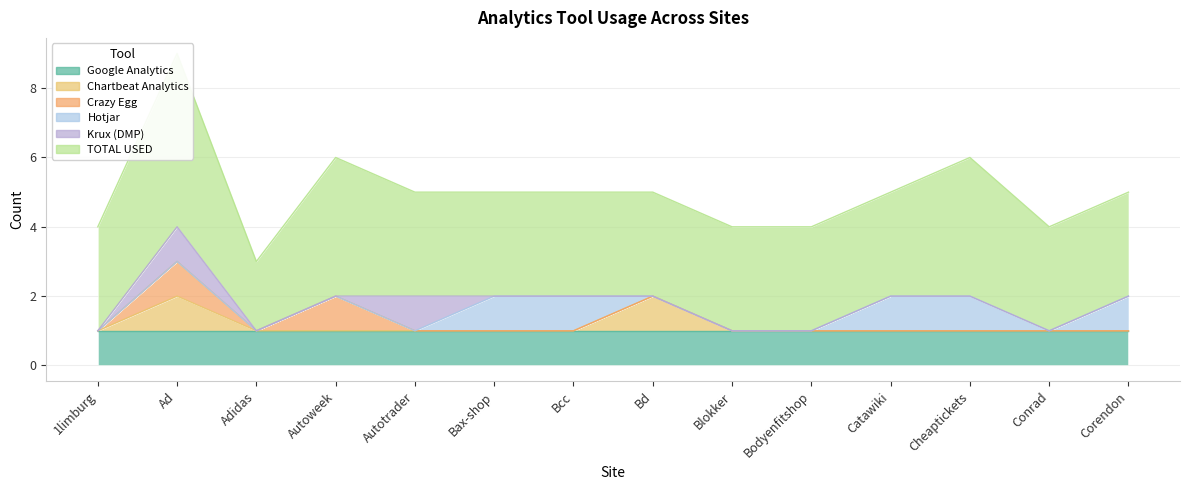

After their last crossing, which series has the higher values: Crazy Egg or Krux (DMP)?

Krux (DMP)